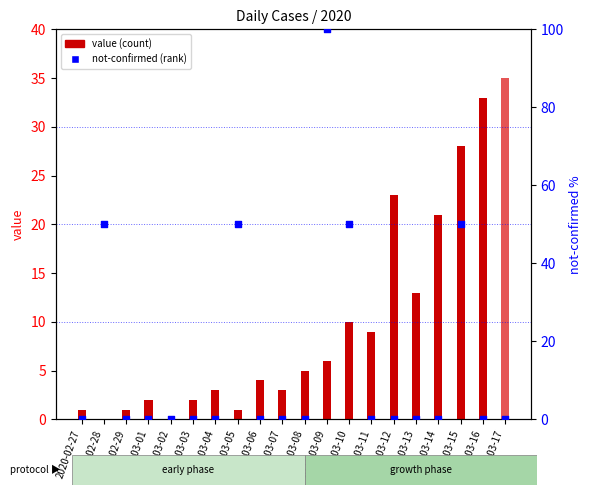

Which series has the widest spread of Y values?

not-confirmed (% rank)